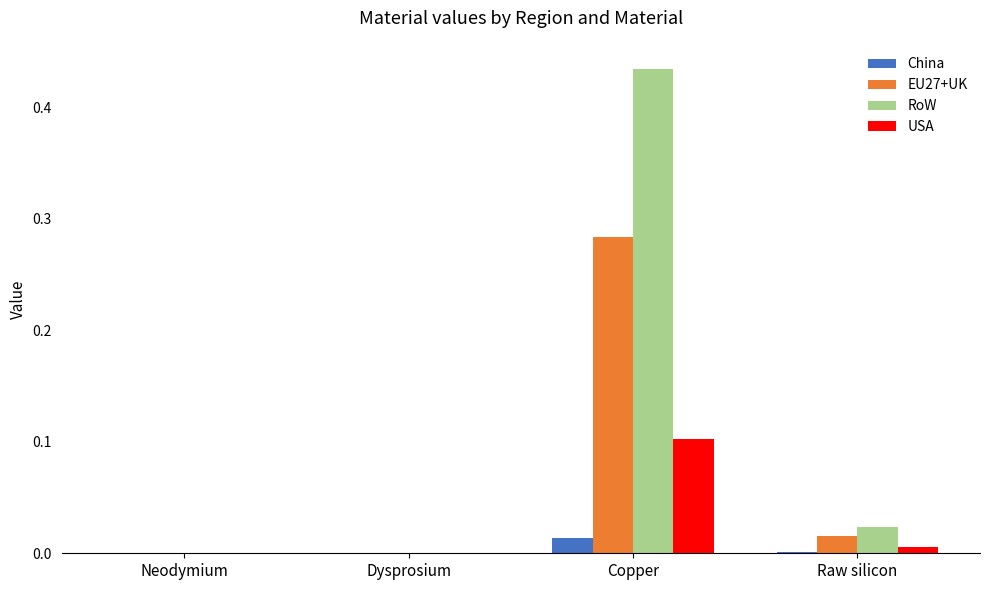

Between Copper and Raw silicon, which series saw the biggest shift?

RoW